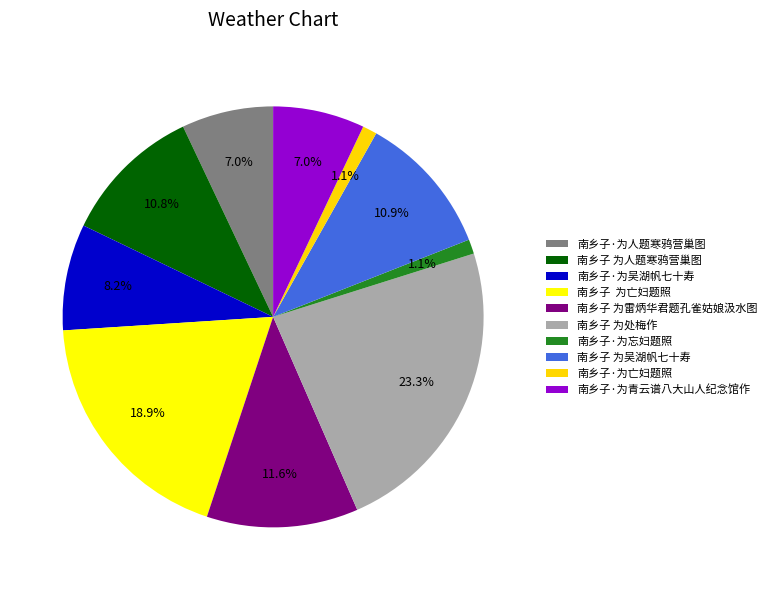

Which slice is the largest?

南乡子 为处梅作